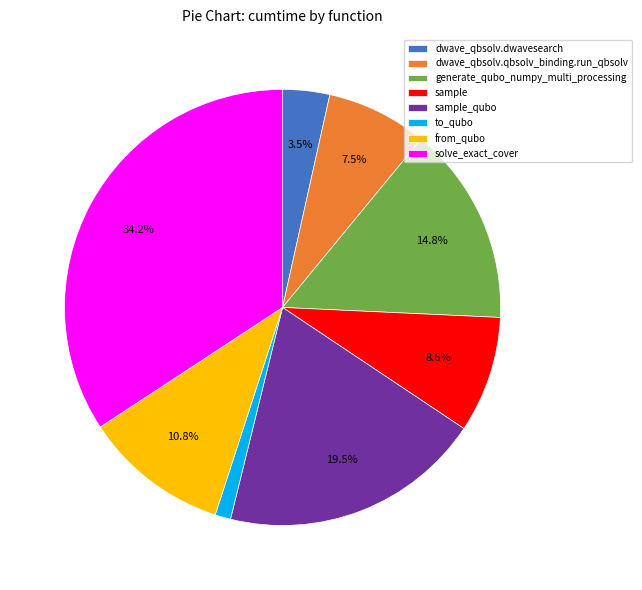

Rank the categories by value from highest to lowest.

solve_exact_cover, sample_qubo, generate_qubo_numpy_multi_processing, from_qubo, sample, dwave_qbsolv.qbsolv_binding.run_qbsolv, dwave_qbsolv.dwavesearch, to_qubo